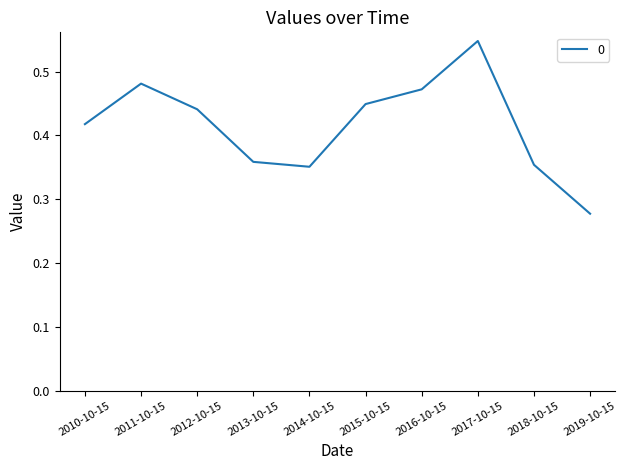

What is the change in value from 2018-10-15 to 2019-10-15?

-0.1